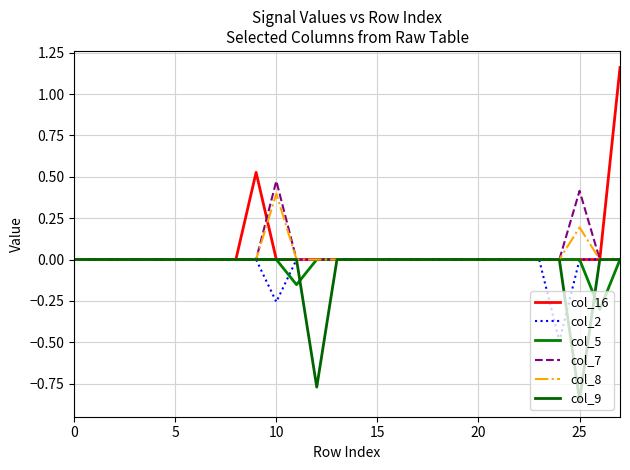

What are all the series names shown in the legend?

col_16, col_2, col_5, col_7, col_8, col_9